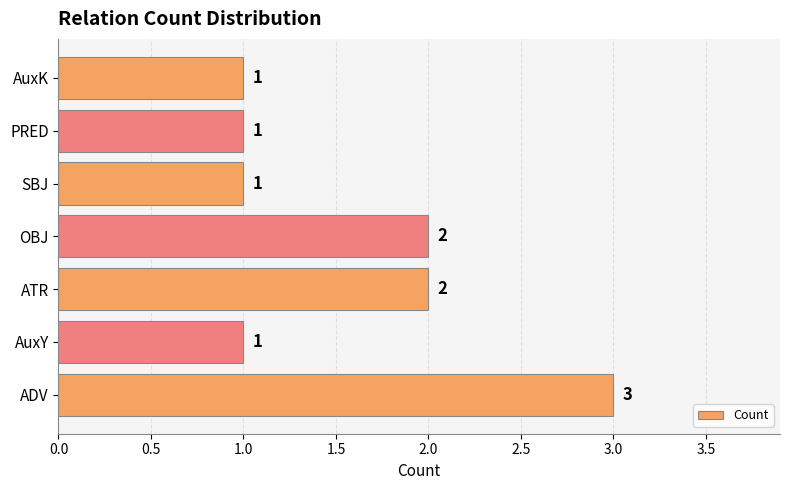

What is the difference between the second highest and minimum values?

1